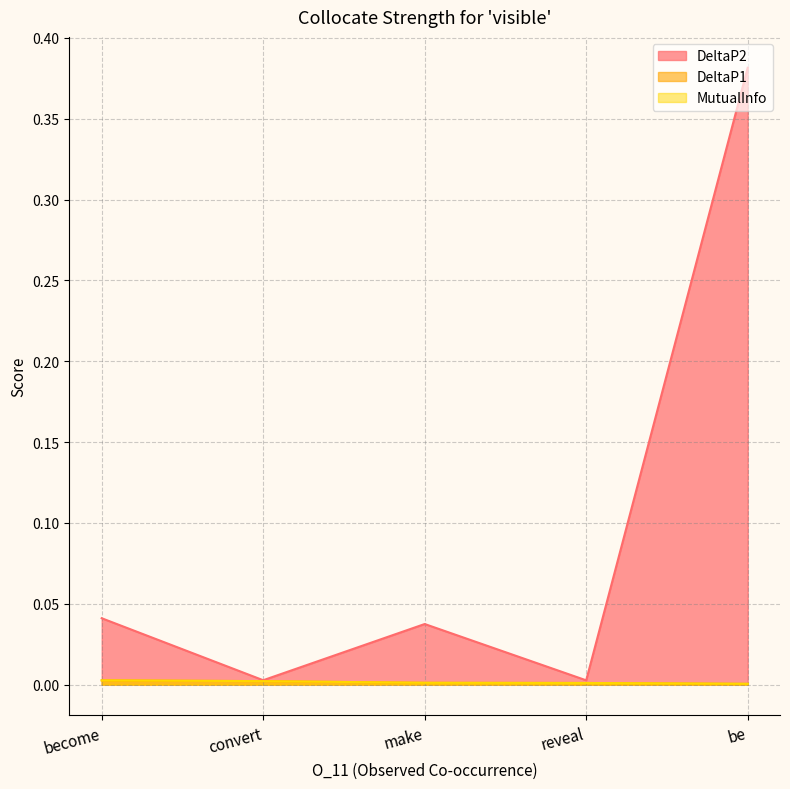

True or false: DeltaP1 and MutualInfo intersect in this chart.

False